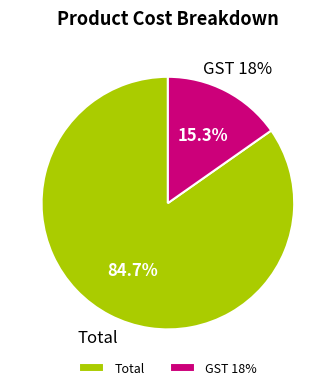

True or false: GST 18% accounts for 1% of the total.

False